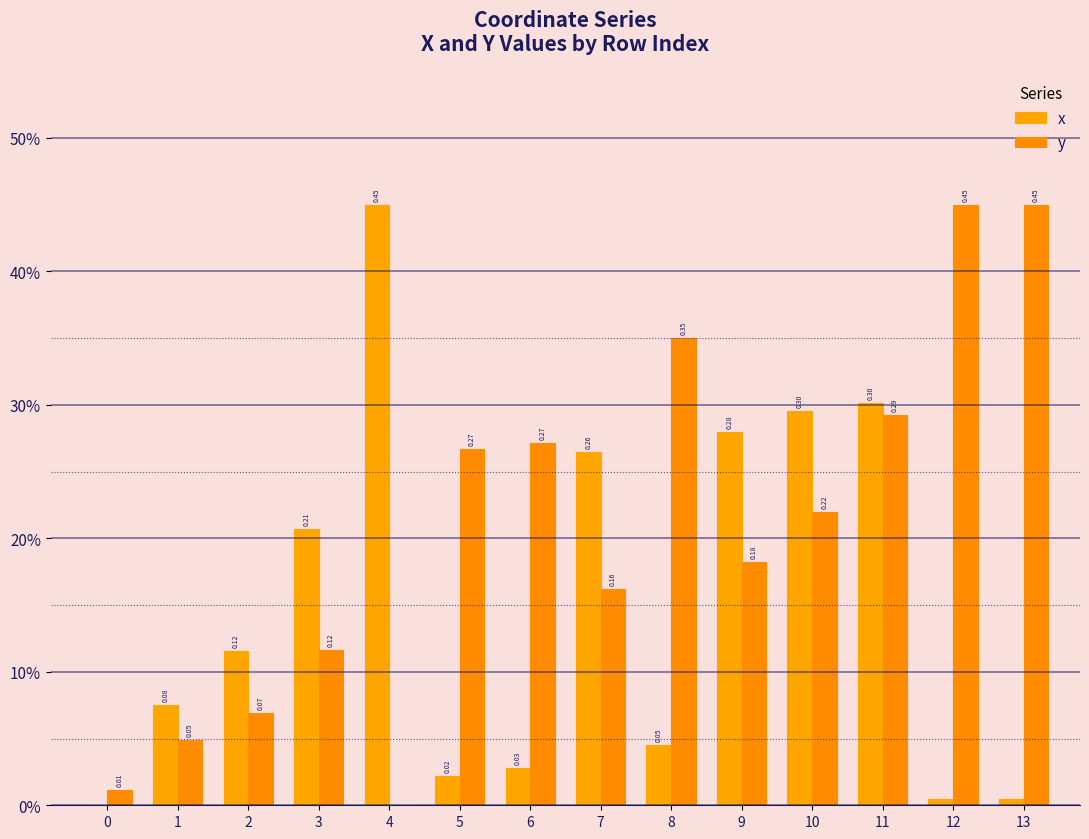

Rank the series by their average value, from lowest to highest.

x, y